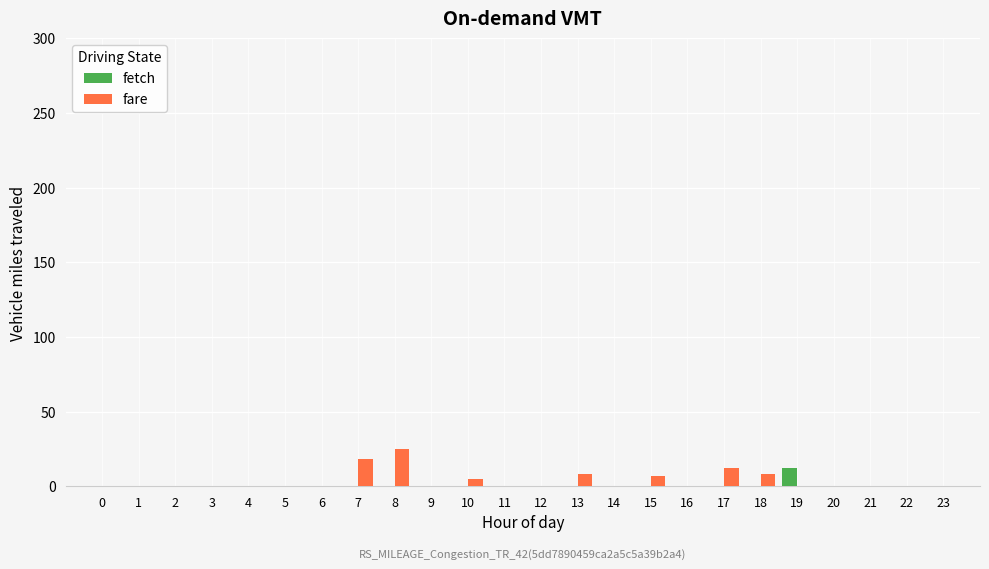

Is it true that fare equals 0 at 20?

True